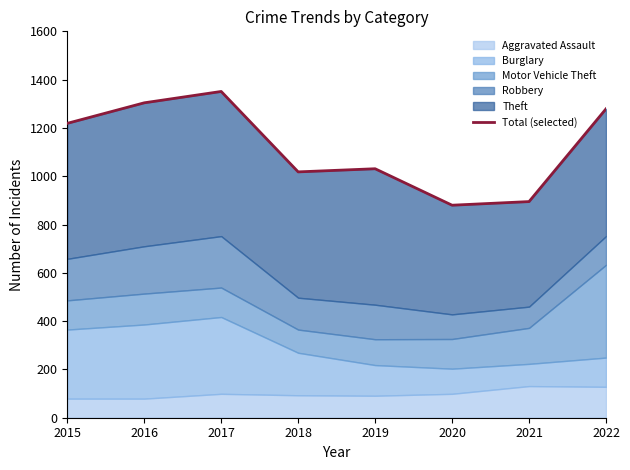

What is the value of the 4th point from the left?

1018